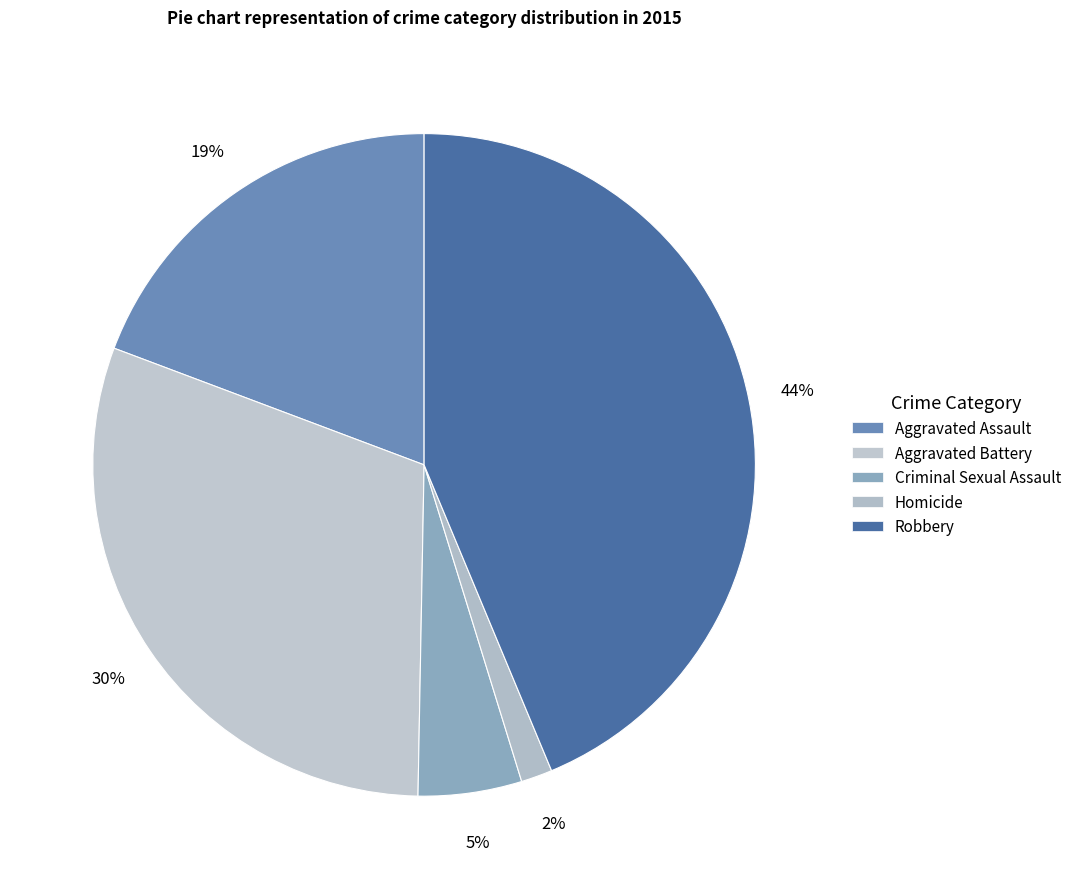

How many segments does this pie chart have?

5